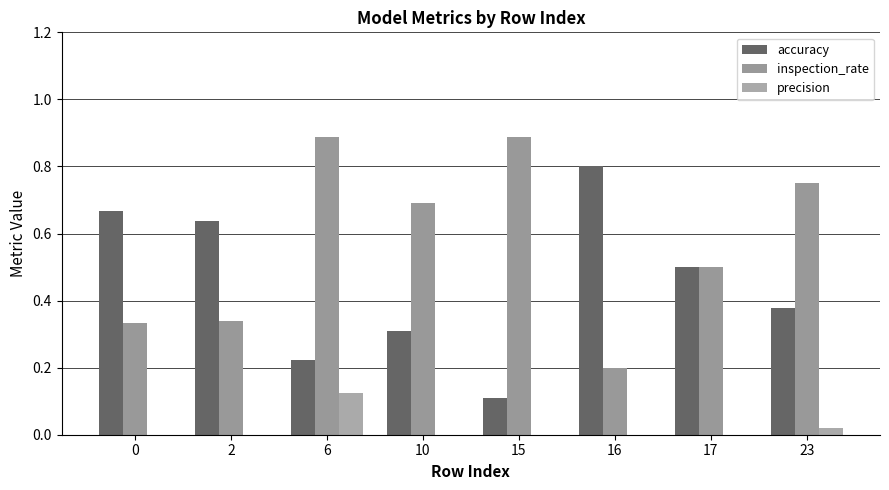

Which series changed the most between 15 and 23?

accuracy